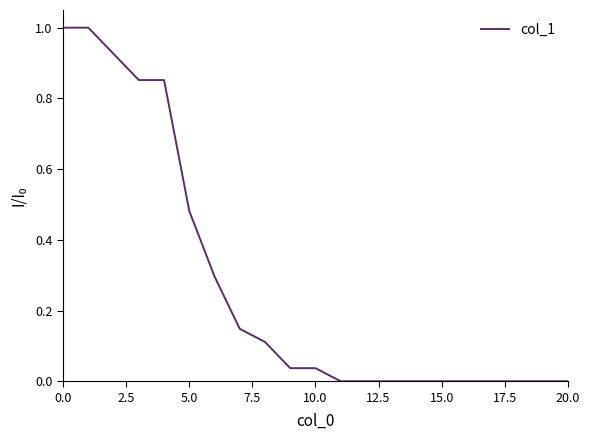

What is the maximum value shown in the chart?

1.0